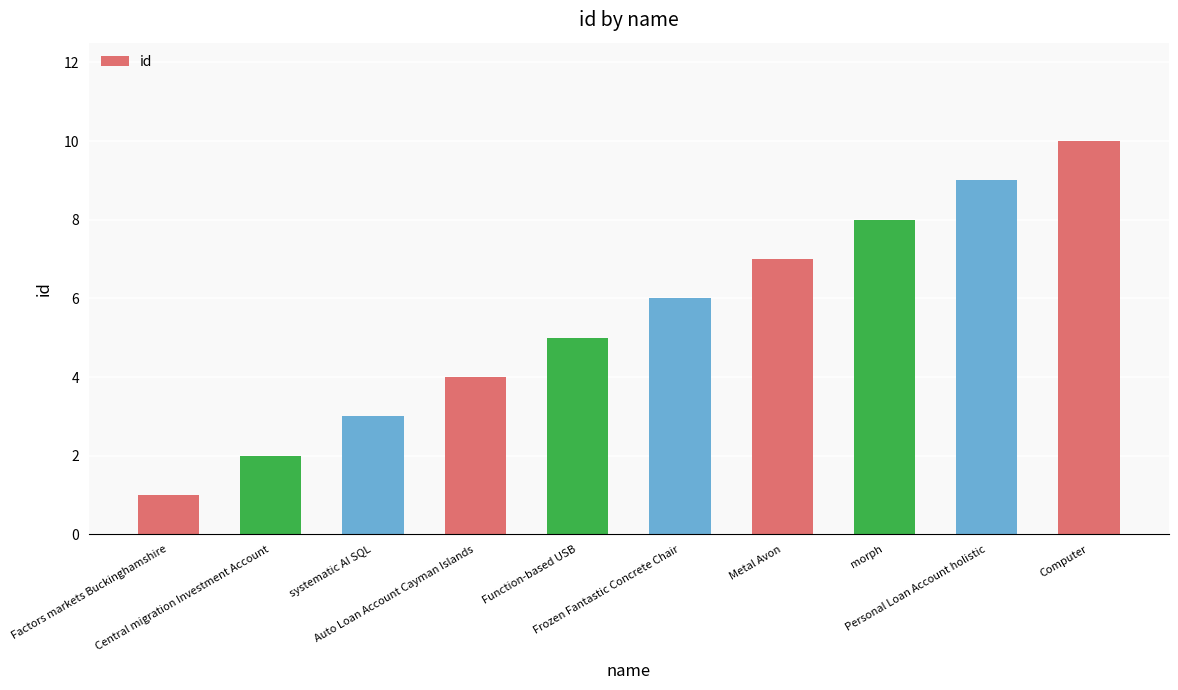

How many values are between 3 and 8?

6